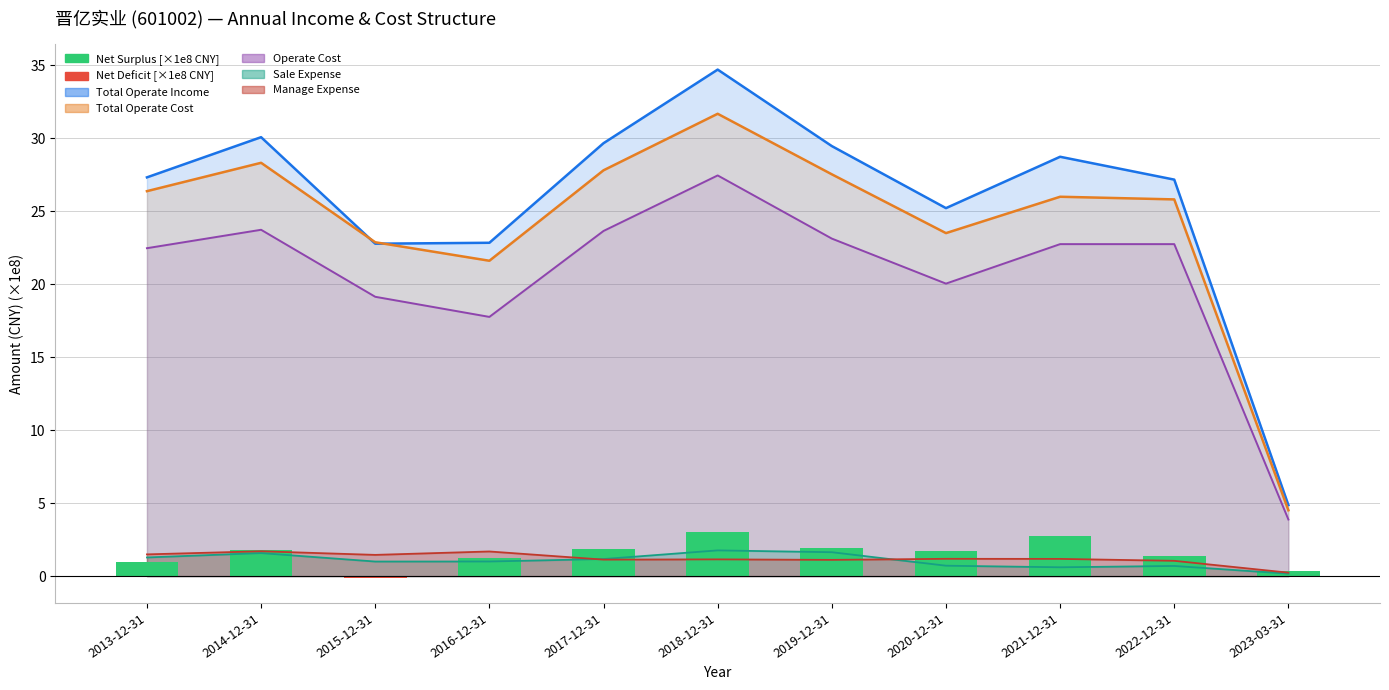

The value at 2014-12-31 is 1.8. True or false?

True